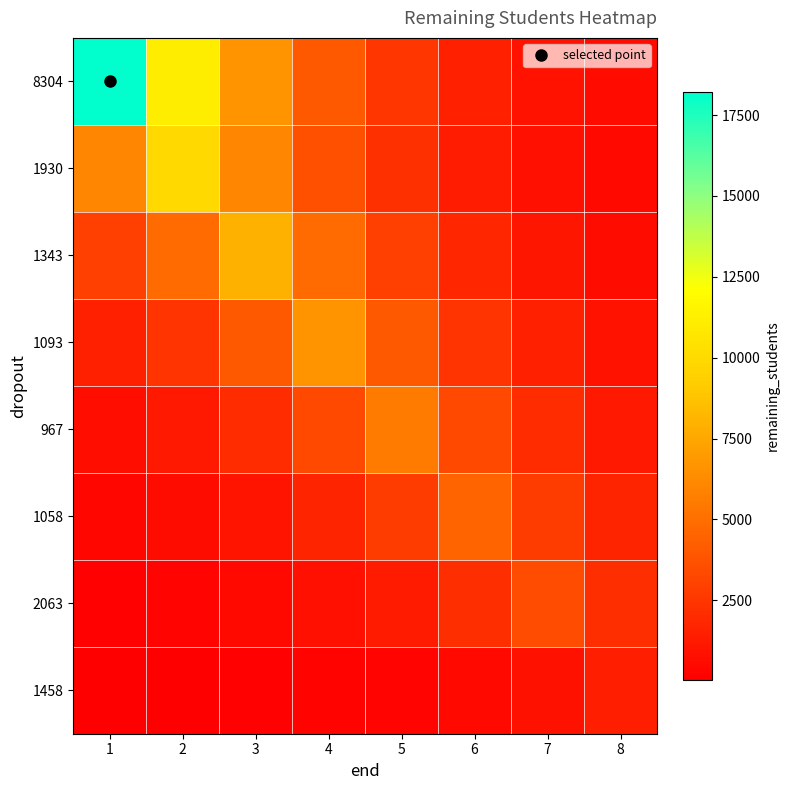

Reading left to right, extract all data points from this chart.

8304: 1=18216.0	2=11048.6	3=6701.3	4=4064.5	5=2465.3	6=1495.3	7=906.9	8=550.1
1930: 1=6011.9	2=9912.0	3=6011.9	4=3646.4	5=2211.7	6=1341.4	7=813.6	8=493.5
1343: 1=2936.4	2=4841.3	3=7982.0	4=4841.3	5=2936.4	6=1781.0	7=1080.2	8=655.2
1093: 1=1481.4	2=2442.4	3=4026.8	4=6639.0	5=4026.8	6=2442.4	7=1481.4	8=898.5
967: 1=750.6	2=1237.5	3=2040.3	4=3363.8	5=5546.0	6=3363.8	7=2040.3	8=1237.5
1058: 1=375.9	2=619.7	3=1021.7	4=1684.5	5=2777.3	6=4579.0	7=2777.3	8=1684.5
2063: 1=175.3	2=289.0	3=476.5	4=785.6	5=1295.3	6=2135.6	7=3521.0	8=2135.6
1458: 1=44.0	2=72.6	3=119.7	4=197.3	5=325.3	6=536.4	7=884.3	8=1458.0